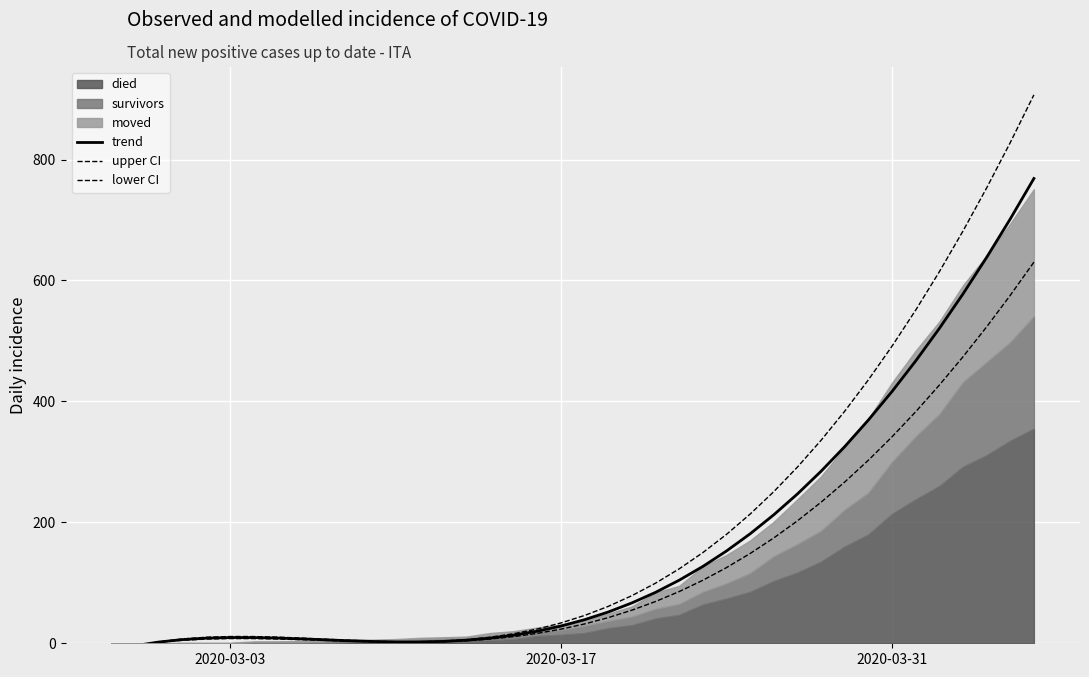

Which series ends up on top after the final intersection of trend and upper CI?

upper CI